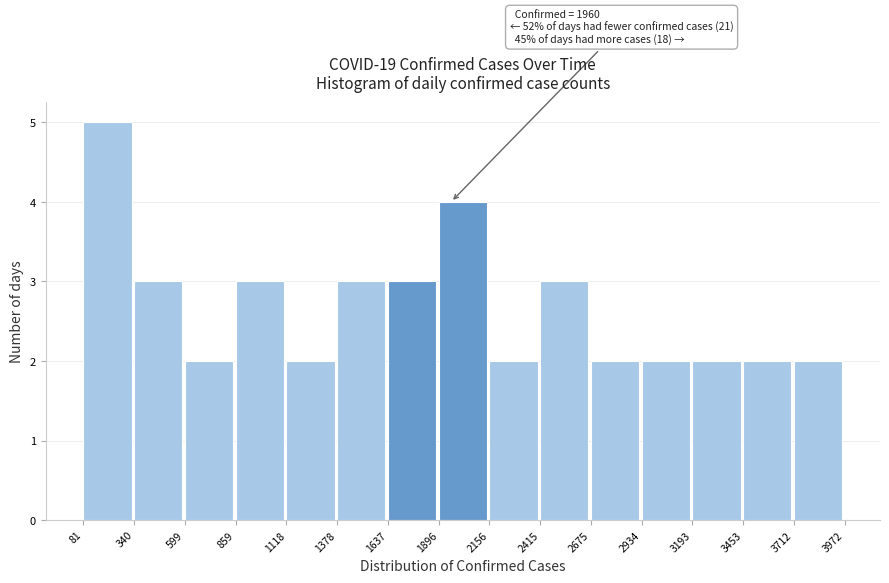

Over which range of the x-axis is the bar tallest?

81 to 340